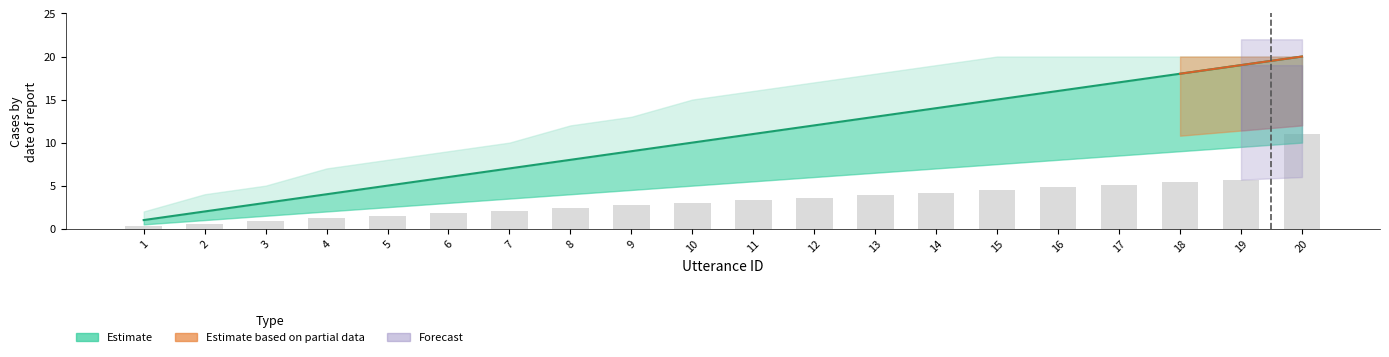

Which label corresponds to the largest value in the chart?

20